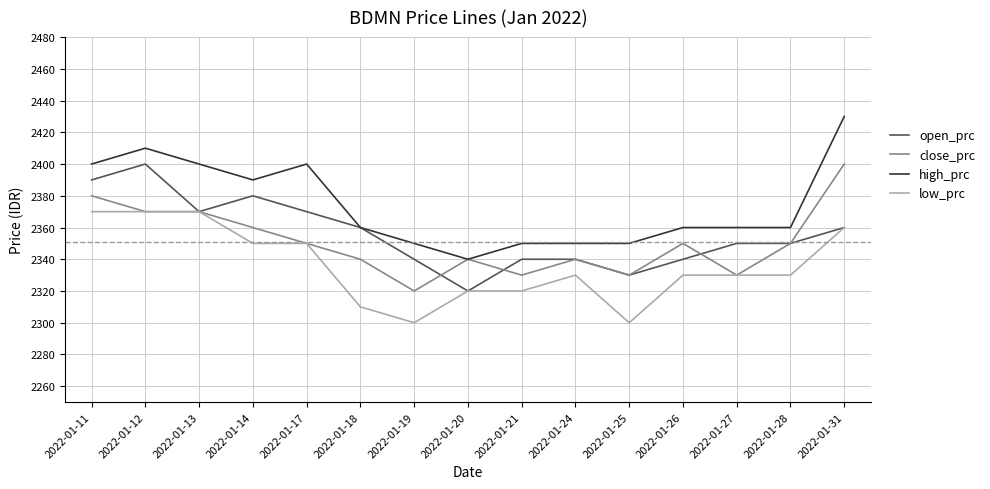

True or false: low_prc and high_prc cross at least once.

False